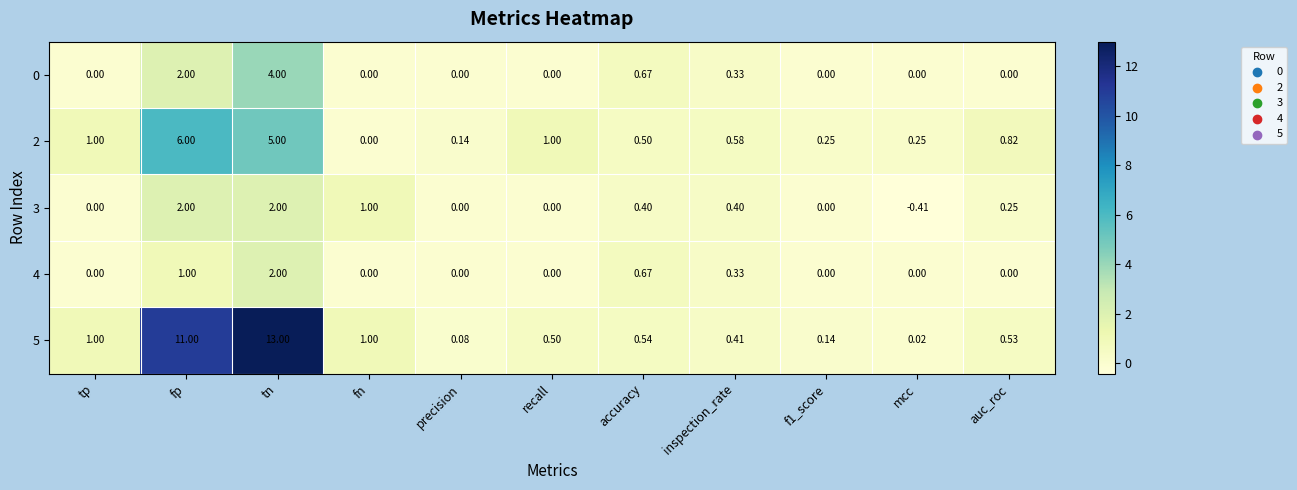

At which category is the sum across all series the highest?

tn